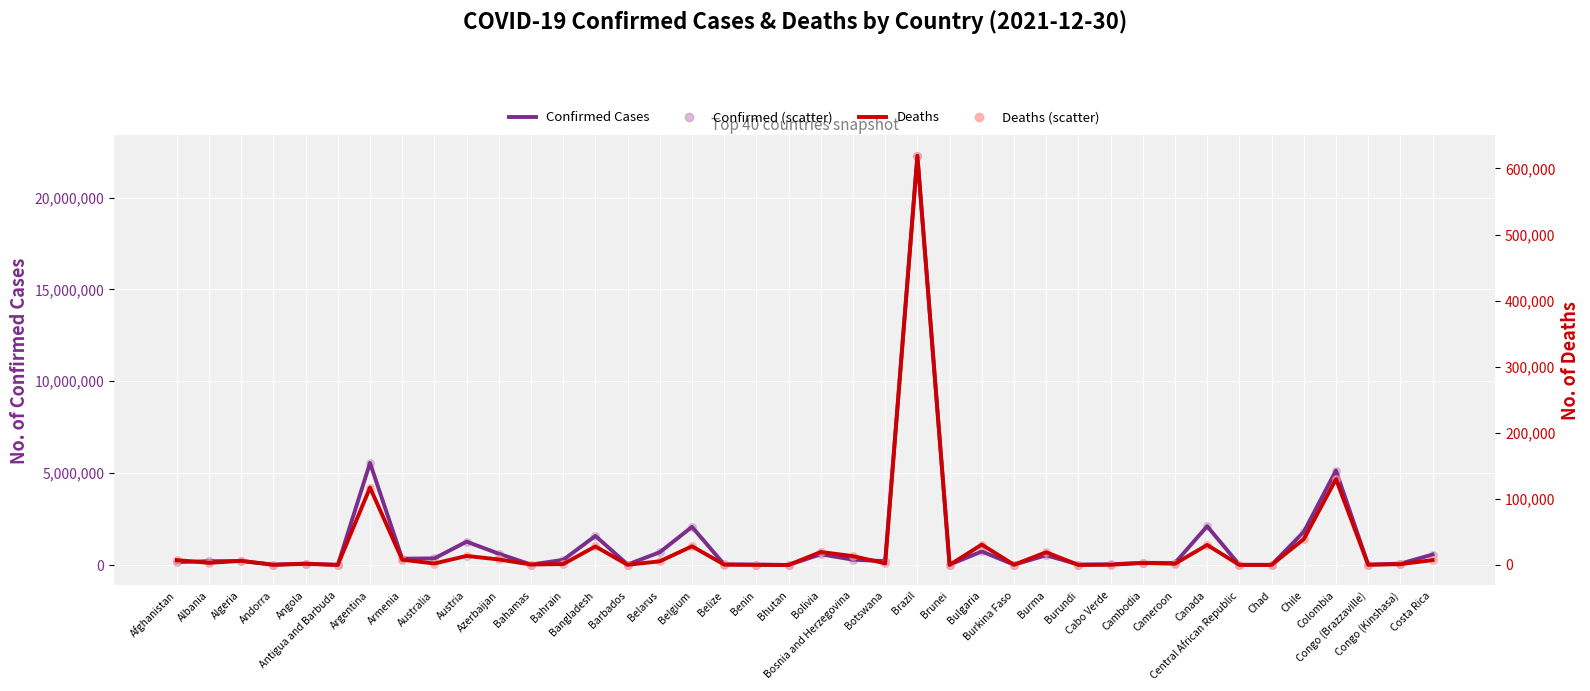

Which series reaches the maximum Y coordinate?

Confirmed Cases